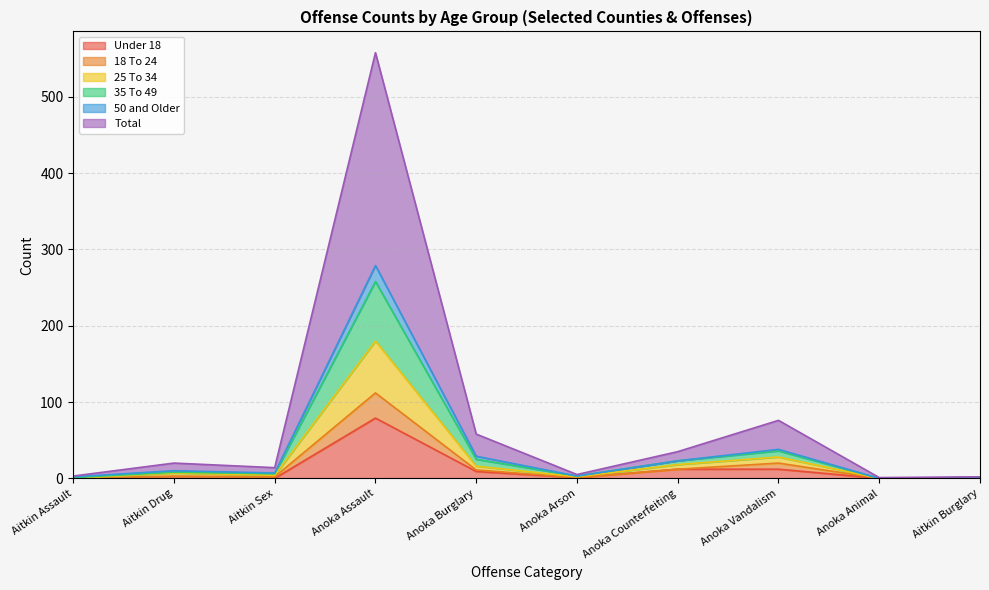

Does the chart have visible grid lines?

Yes